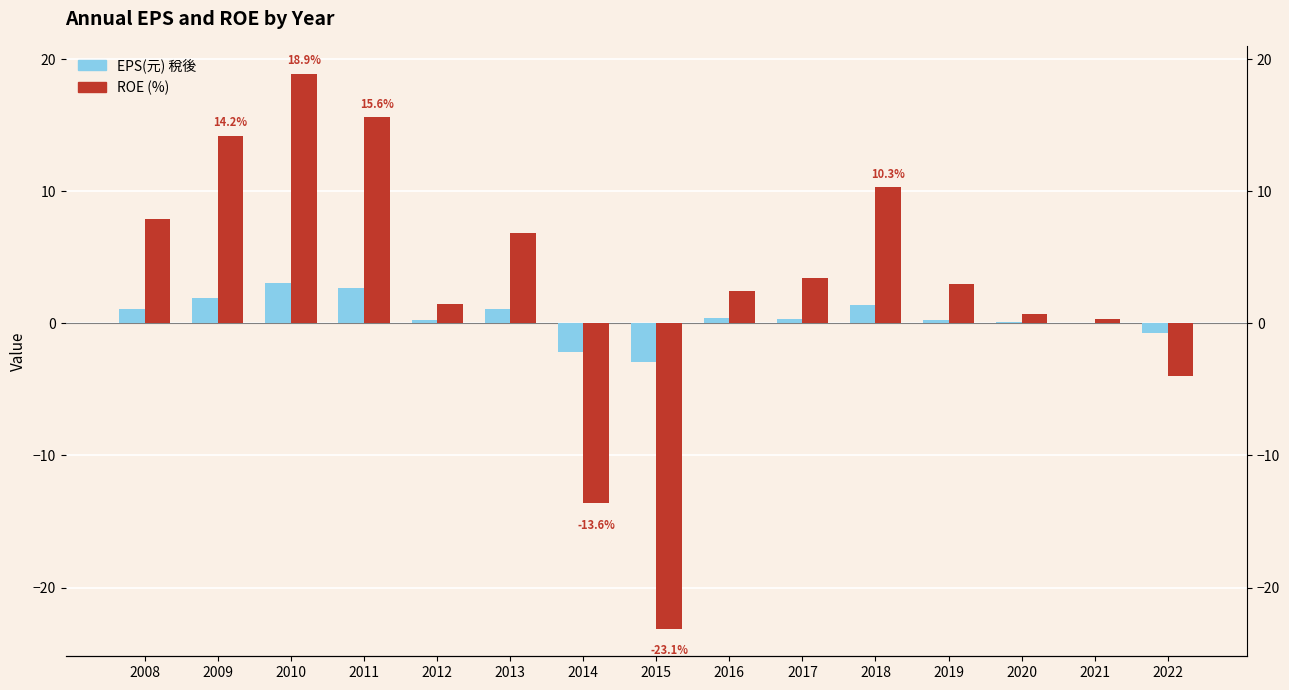

Which series has the widest spread of values?

ROE (%)